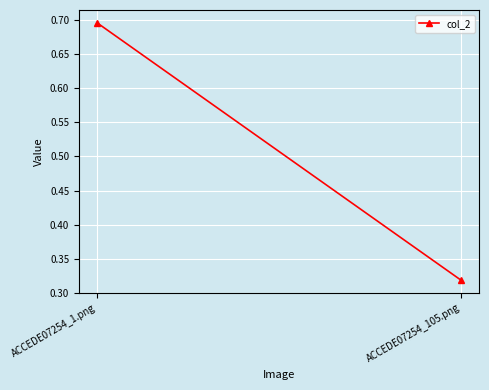

Reading left to right, what are all the values shown in this chart?

ACCEDE07254_1.png=0.7	ACCEDE07254_105.png=0.3